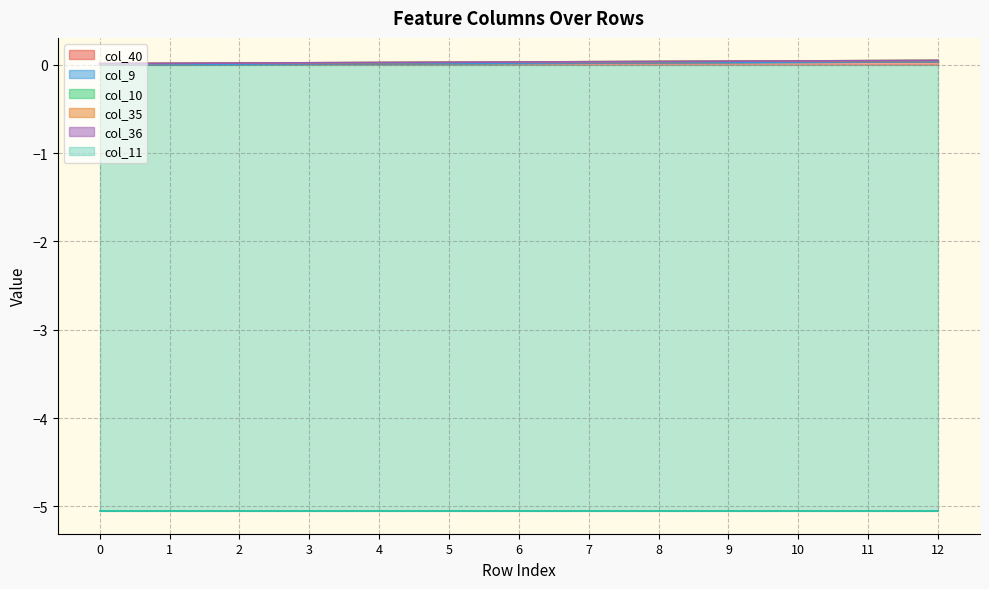

How many series are shown in this chart?

6